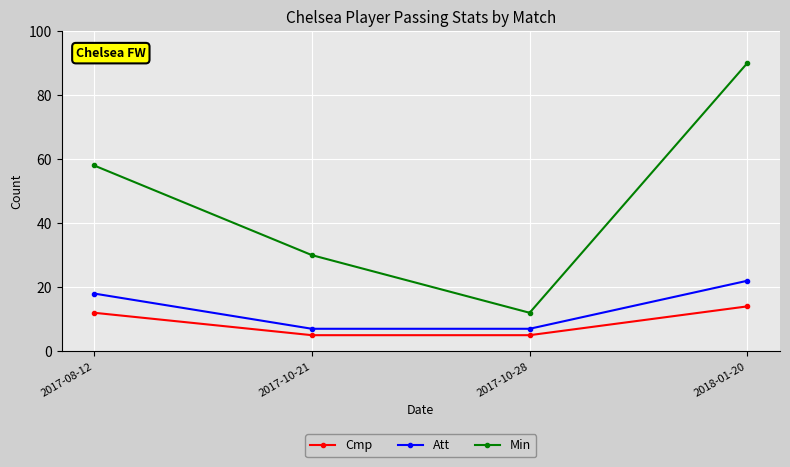

The value of Att at 2017-08-12 is 18. True or false?

True